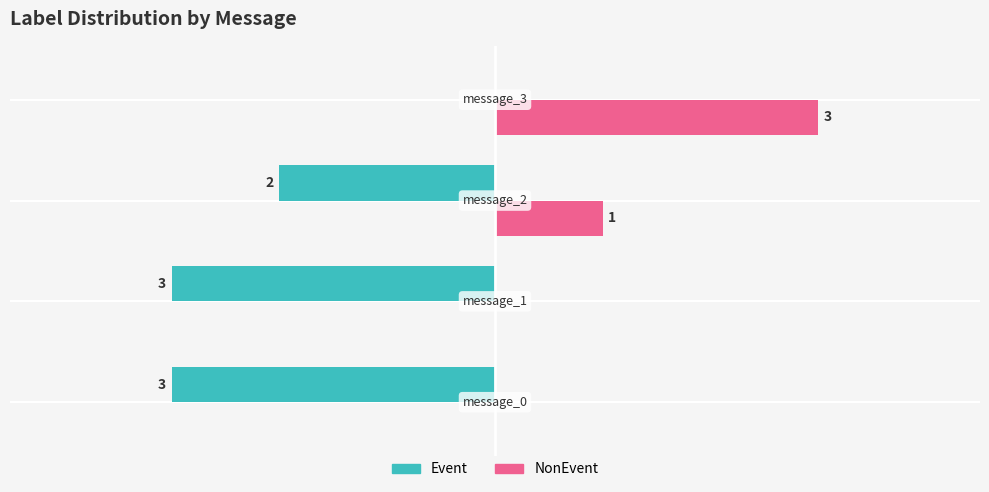

Which series has the largest total across all categories?

NonEvent